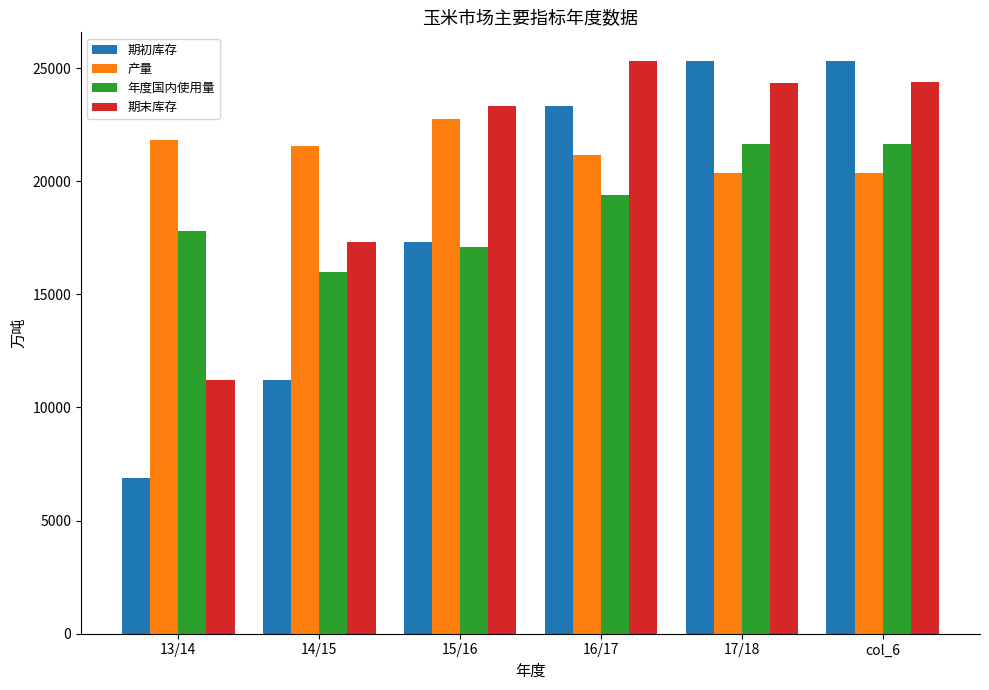

Which series has the largest range (max minus min)?

期初库存